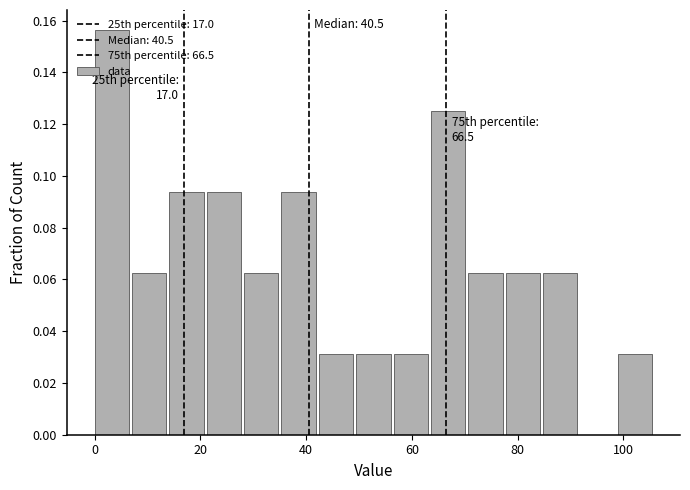

Around what value on the x-axis is the tallest bar? Give the approximate position of its centre, as read against the axis.

4